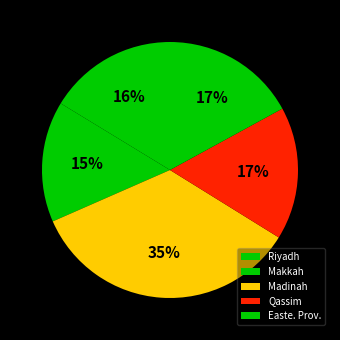

True or false: Riyadh accounts for 16% of the total.

True